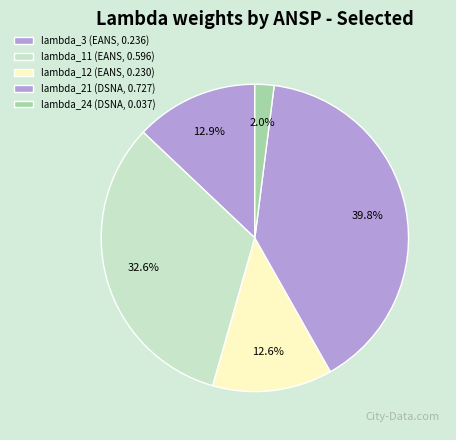

How many segments does this pie chart have?

5